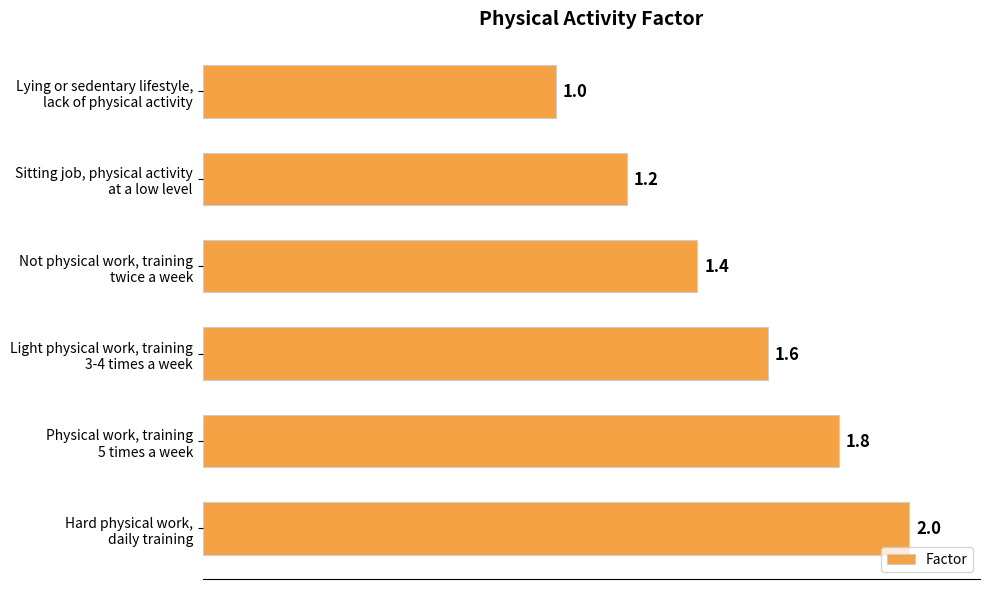

What is the value of the 2nd bar from the top?

1.2